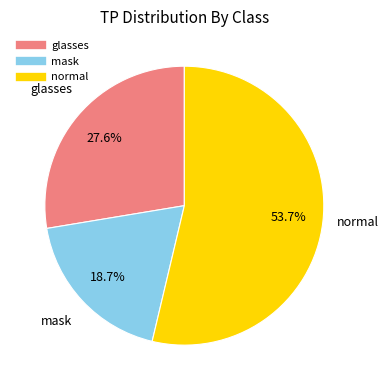

How many slices are in this pie chart?

3